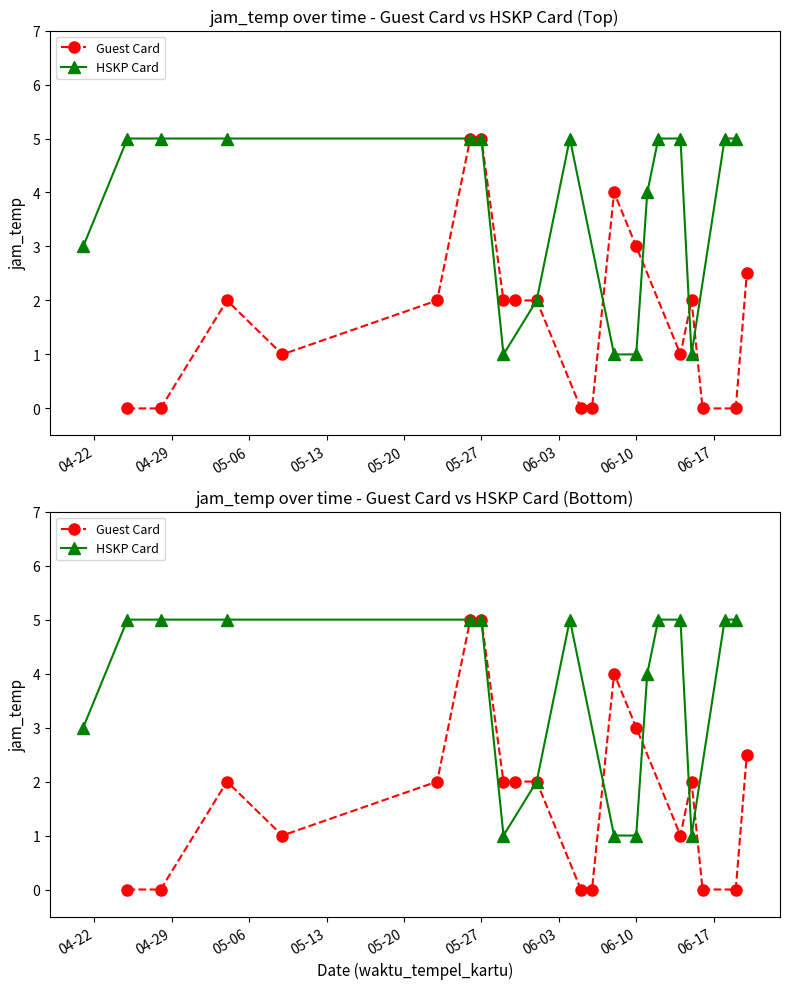

Is it true that HSKP Card equals 8 at 2025-05-04?

False